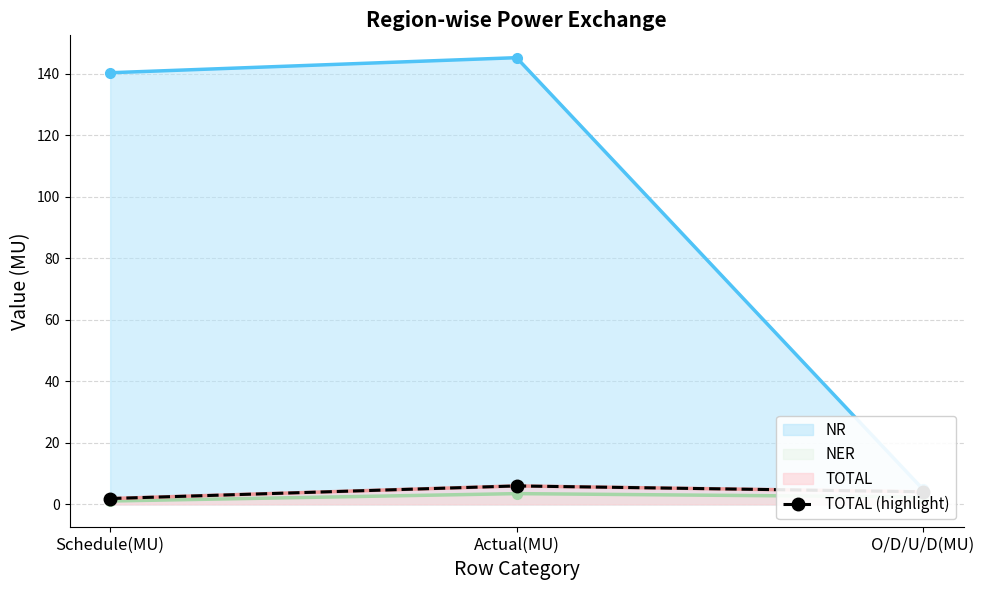

What is the sum of all NR line values?

290.4